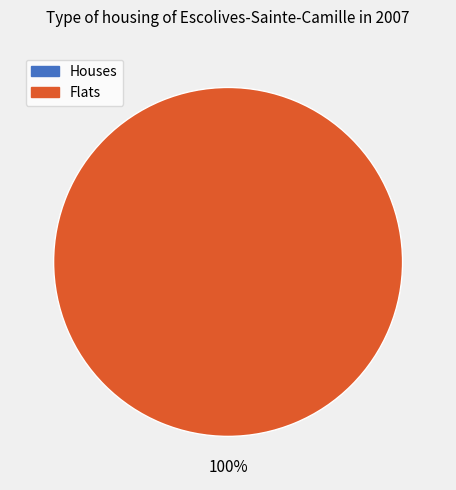

Combined, do 1487598878 and 1497626720 account for over 50%?

Yes